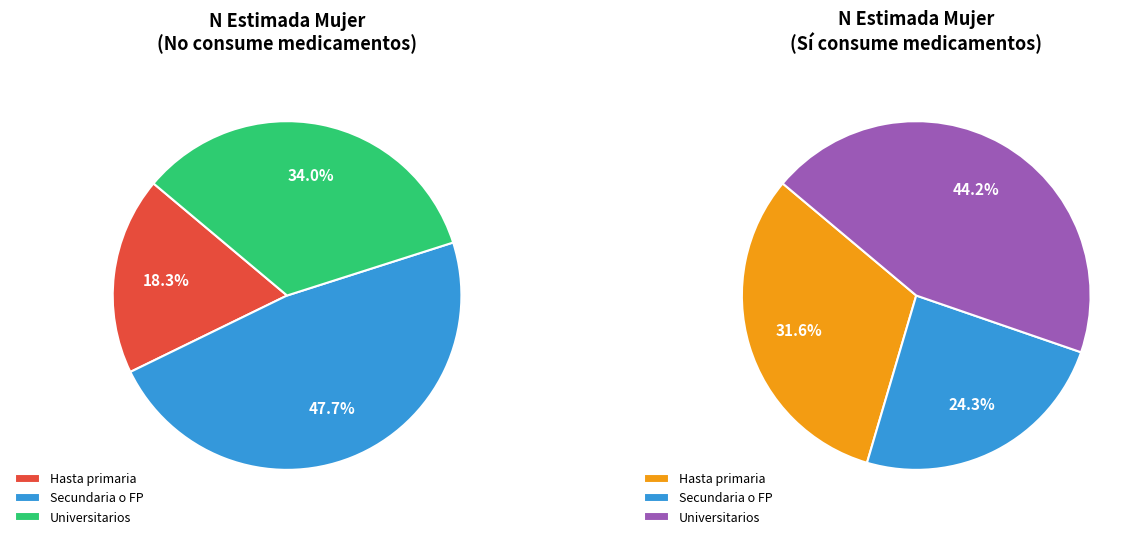

Is there any slice that represents more than half of the pie?

No